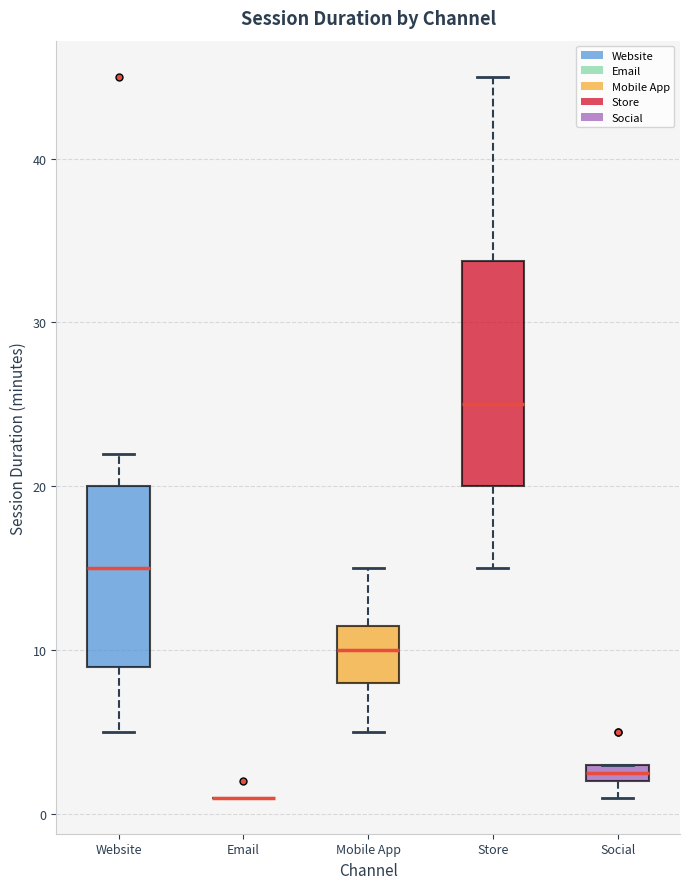

Where does the median line of the box for Store sit on the y-axis? The values are not printed on the chart, so give them approximately, as read against the axis.

25